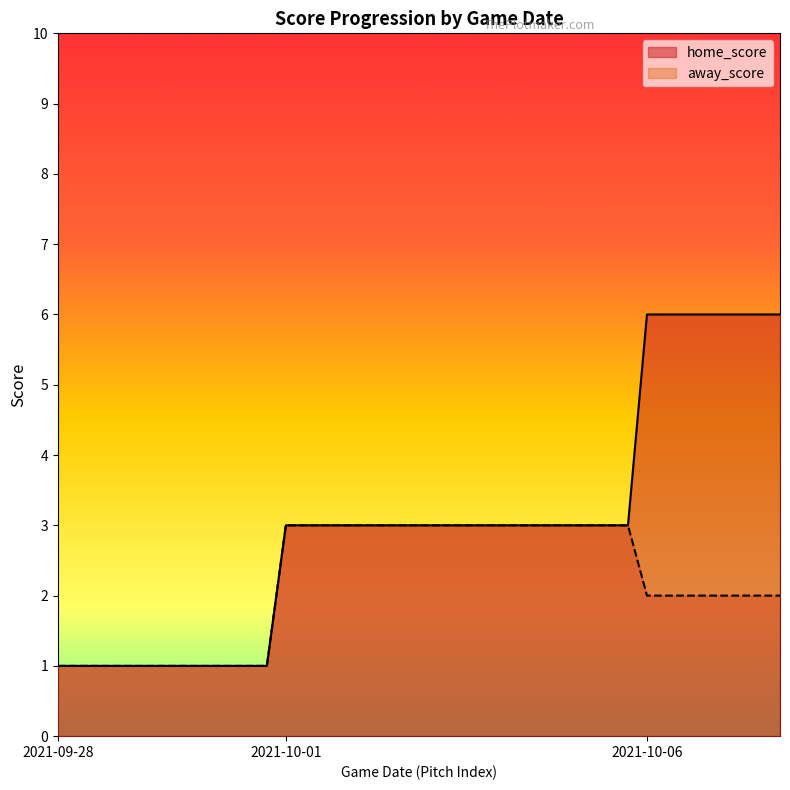

Which category has the lowest value across all series?

2021-09-28